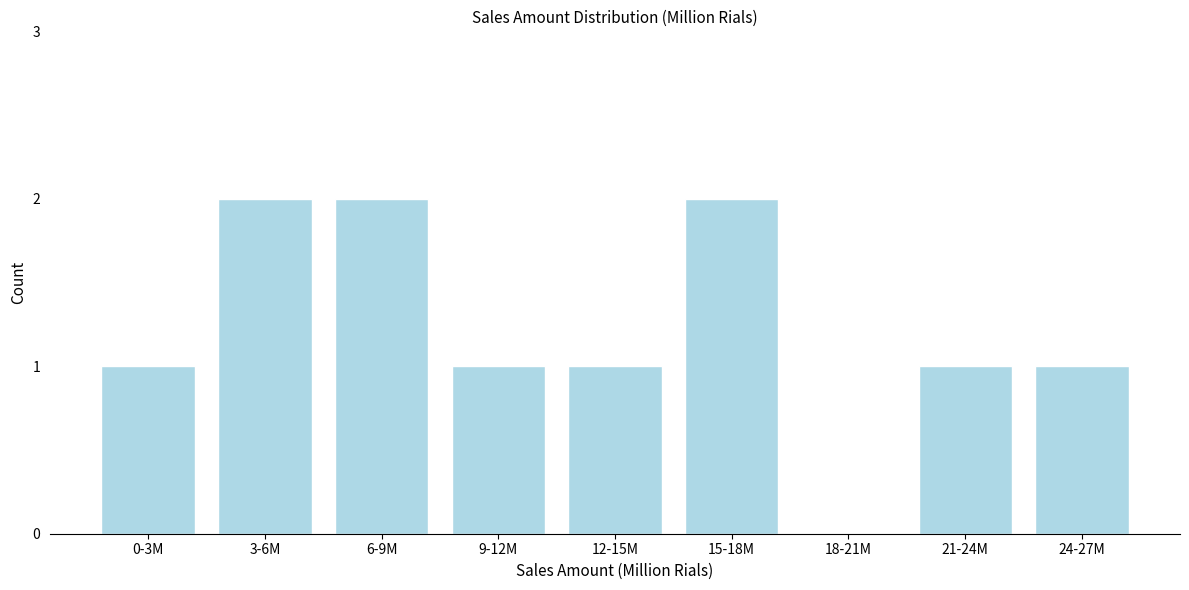

Reading right to left, extract all data points from this chart.

24-27M=1	21-24M=1	18-21M=0	15-18M=2	12-15M=1	9-12M=1	6-9M=2	3-6M=2	0-3M=1